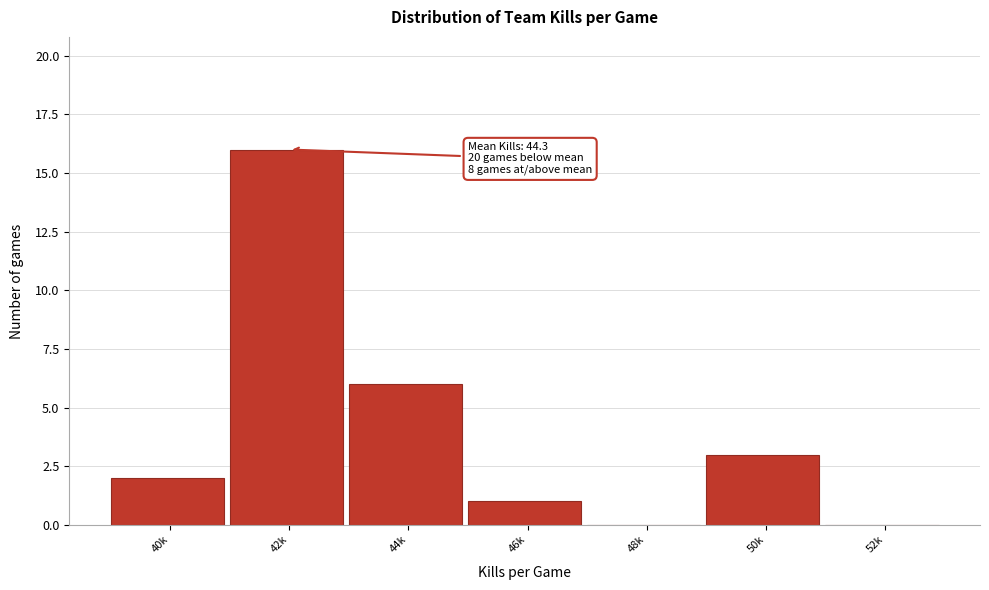

Reading left to right, transcribe all the data shown in this chart.

40k=2	42k=16	44k=6	46k=1	48k=0	50k=3	52k=0